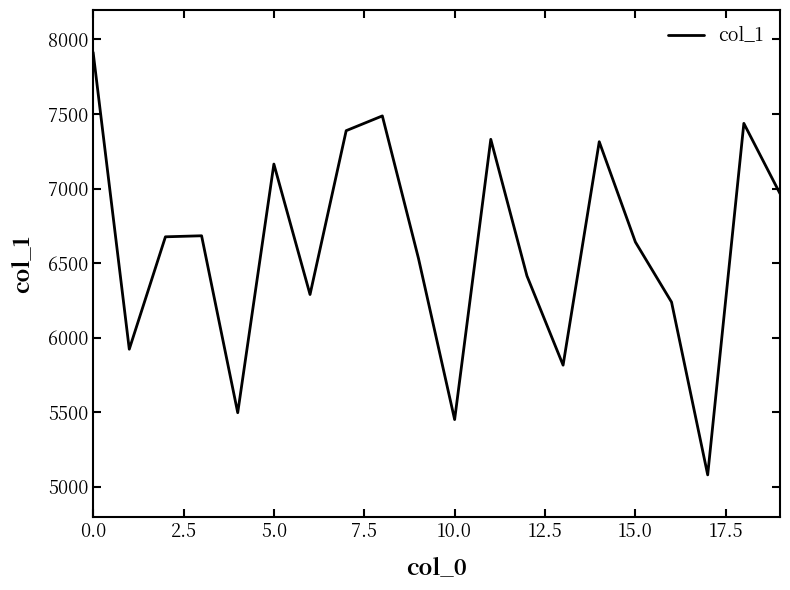

What is the greatest value displayed?

7914